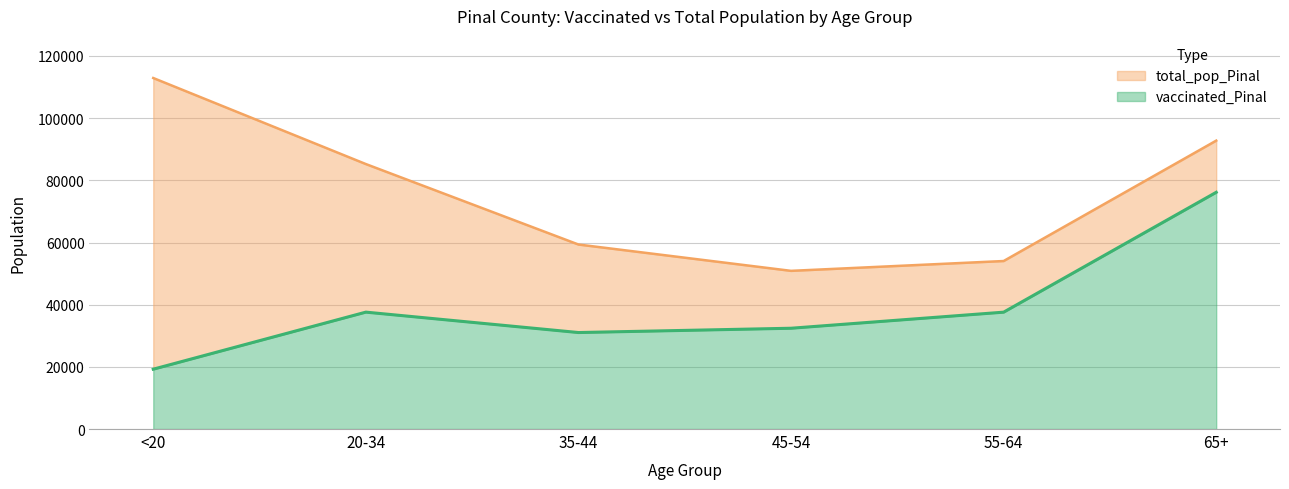

At which label is total_pop_Pinal closest to 81900?

20-34